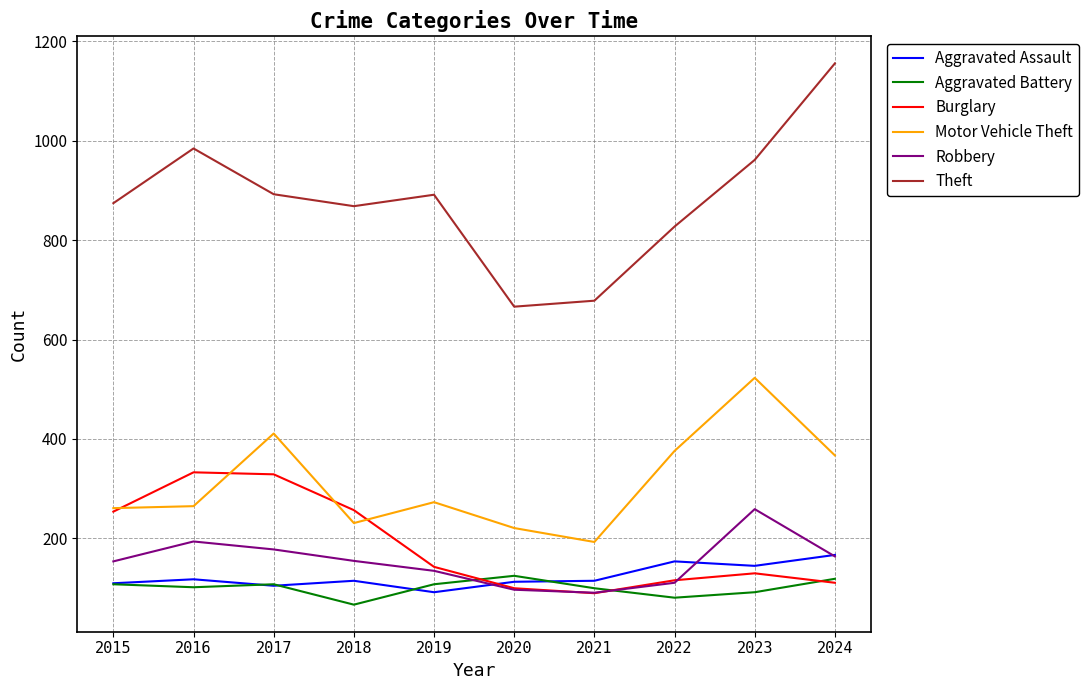

What are all the series names shown in the legend?

Aggravated Assault, Aggravated Battery, Burglary, Motor Vehicle Theft, Robbery, Theft